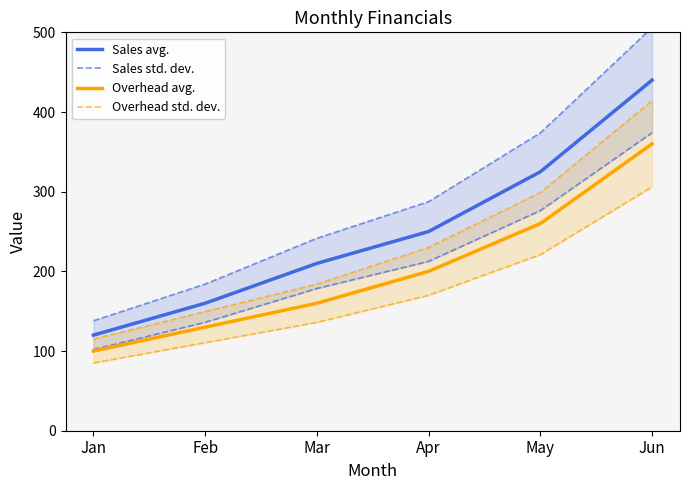

Rank the series by their average value, from highest to lowest.

Sales std. dev., Sales avg., Overhead std. dev., Overhead avg.